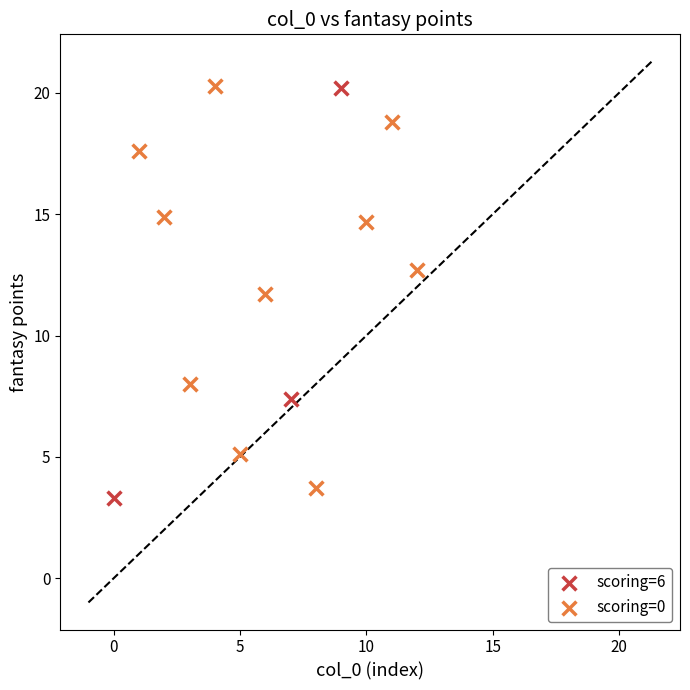

What are all the series names shown in the legend?

scoring=6, scoring=0